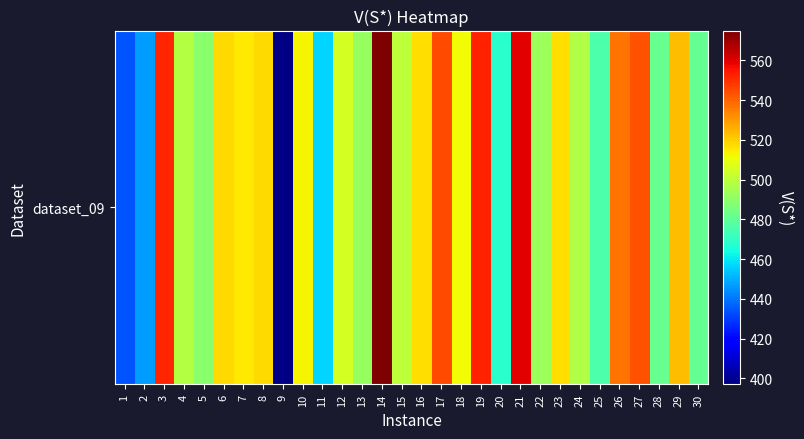

The chart shows a value of 551.4 at 3. True or false?

True